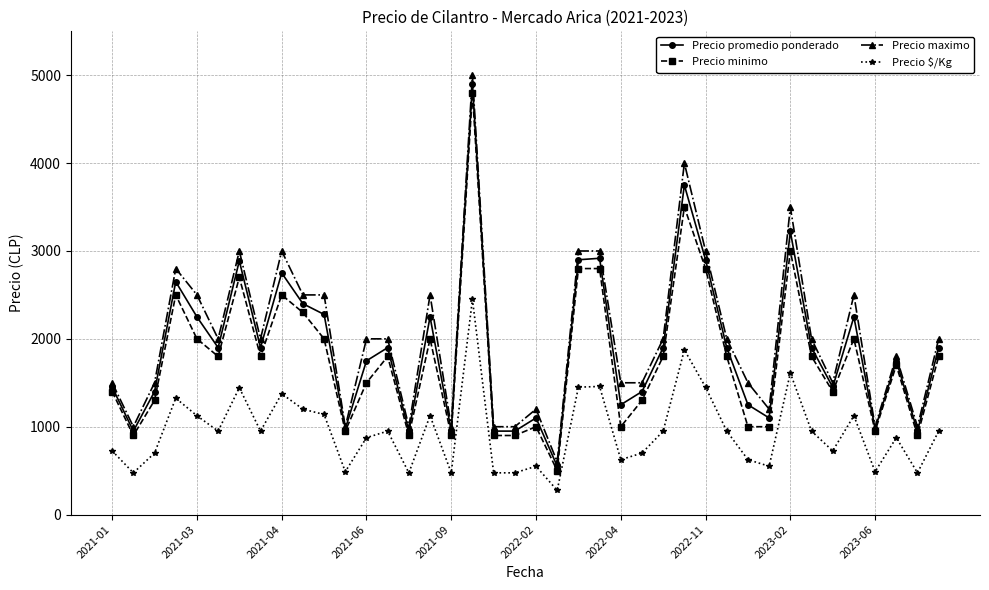

Does the chart have visible grid lines?

Yes